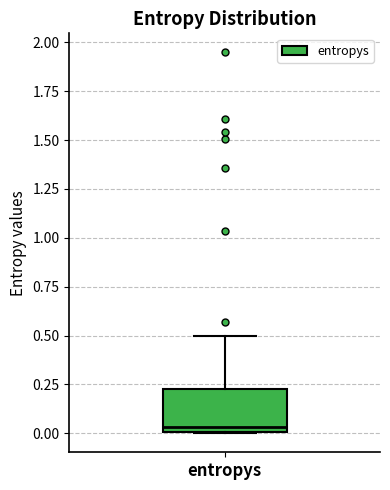

Read this box plot against the y-axis: the position of the median line, the range covered by the box, and the ends of both whiskers. The values are not printed on the chart, so give them approximately, as read against the axis.

median 0.05, box 0.00 to 0.25, whiskers 0.00 to 0.50